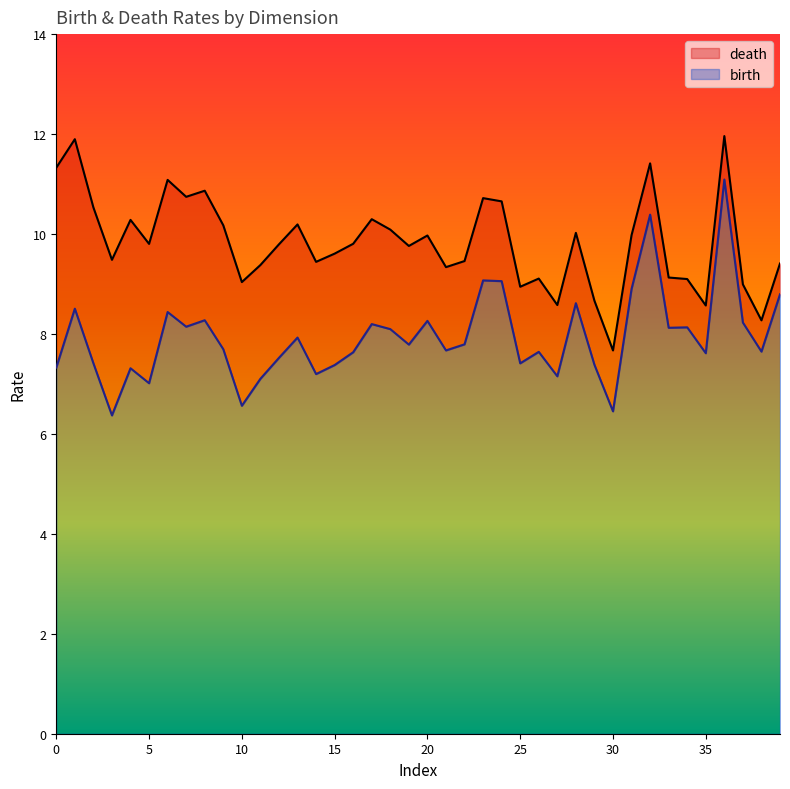

The death series shows 9.8 at 12. True or false?

True